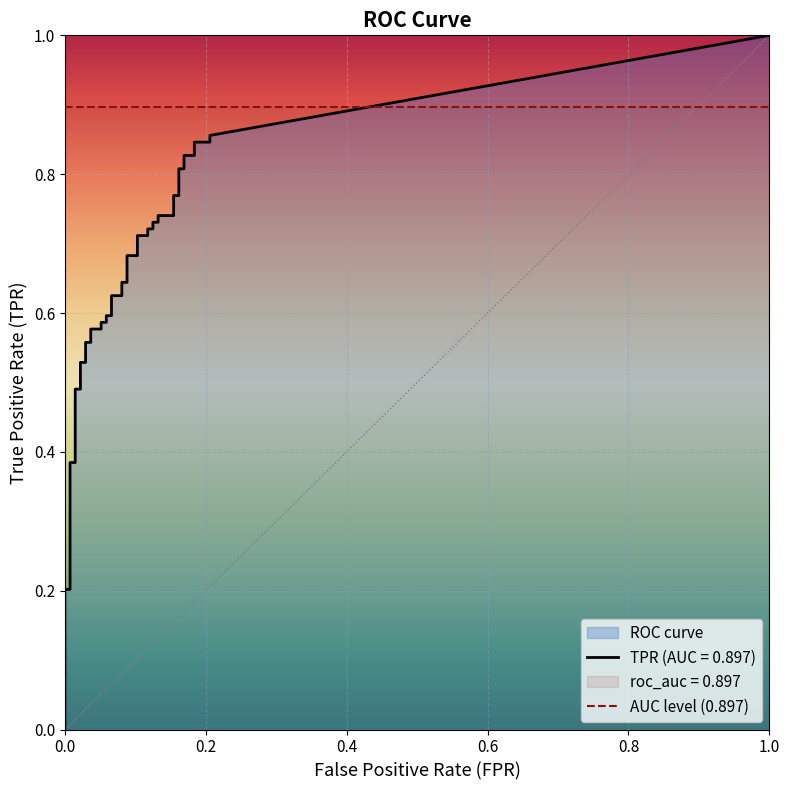

What is the sum of all fpr values?

3.6